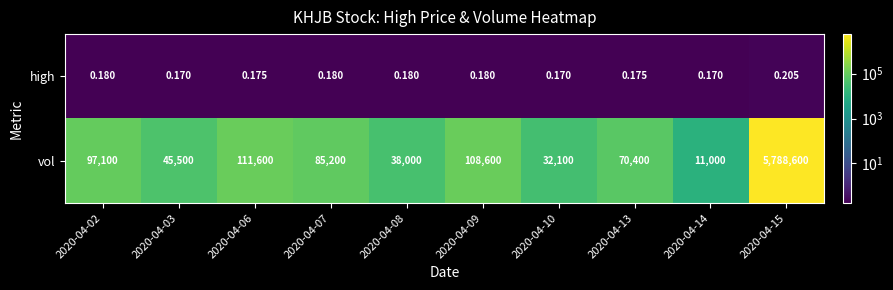

Rank the series at 2020-04-09 from highest to lowest value.

vol, high